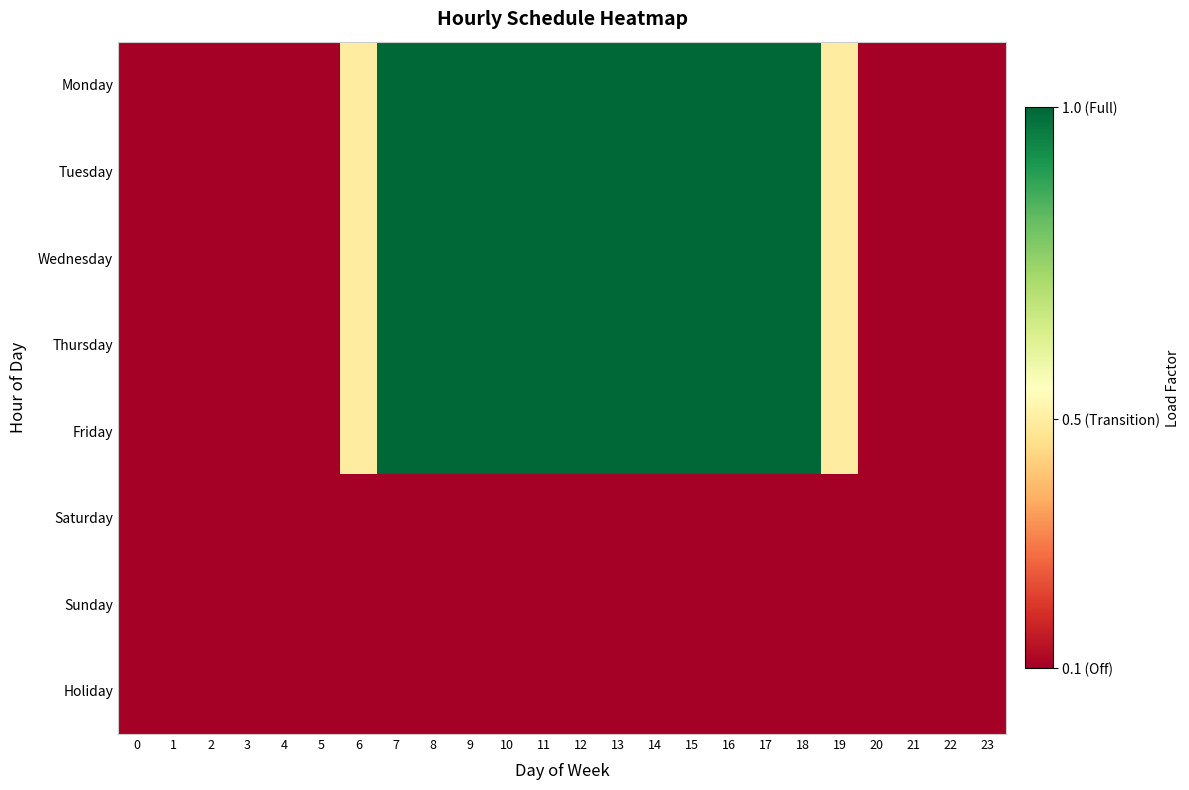

Reading left to right, what are all the values shown in this chart?

Monday: 0=0.1	1=0.1	2=0.1	3=0.1	4=0.1	5=0.1	6=0.5	7=1.0	8=1.0	9=1.0	10=1.0	11=1.0	12=1.0	13=1.0	14=1.0	15=1.0	16=1.0	17=1.0	18=1.0	19=0.5	20=0.1	21=0.1	22=0.1	23=0.1
Tuesday: 0=0.1	1=0.1	2=0.1	3=0.1	4=0.1	5=0.1	6=0.5	7=1.0	8=1.0	9=1.0	10=1.0	11=1.0	12=1.0	13=1.0	14=1.0	15=1.0	16=1.0	17=1.0	18=1.0	19=0.5	20=0.1	21=0.1	22=0.1	23=0.1
Wednesday: 0=0.1	1=0.1	2=0.1	3=0.1	4=0.1	5=0.1	6=0.5	7=1.0	8=1.0	9=1.0	10=1.0	11=1.0	12=1.0	13=1.0	14=1.0	15=1.0	16=1.0	17=1.0	18=1.0	19=0.5	20=0.1	21=0.1	22=0.1	23=0.1
Thursday: 0=0.1	1=0.1	2=0.1	3=0.1	4=0.1	5=0.1	6=0.5	7=1.0	8=1.0	9=1.0	10=1.0	11=1.0	12=1.0	13=1.0	14=1.0	15=1.0	16=1.0	17=1.0	18=1.0	19=0.5	20=0.1	21=0.1	22=0.1	23=0.1
Friday: 0=0.1	1=0.1	2=0.1	3=0.1	4=0.1	5=0.1	6=0.5	7=1.0	8=1.0	9=1.0	10=1.0	11=1.0	12=1.0	13=1.0	14=1.0	15=1.0	16=1.0	17=1.0	18=1.0	19=0.5	20=0.1	21=0.1	22=0.1	23=0.1
Saturday: 0=0.1	1=0.1	2=0.1	3=0.1	4=0.1	5=0.1	6=0.1	7=0.1	8=0.1	9=0.1	10=0.1	11=0.1	12=0.1	13=0.1	14=0.1	15=0.1	16=0.1	17=0.1	18=0.1	19=0.1	20=0.1	21=0.1	22=0.1	23=0.1
Sunday: 0=0.1	1=0.1	2=0.1	3=0.1	4=0.1	5=0.1	6=0.1	7=0.1	8=0.1	9=0.1	10=0.1	11=0.1	12=0.1	13=0.1	14=0.1	15=0.1	16=0.1	17=0.1	18=0.1	19=0.1	20=0.1	21=0.1	22=0.1	23=0.1
Holiday: 0=0.1	1=0.1	2=0.1	3=0.1	4=0.1	5=0.1	6=0.1	7=0.1	8=0.1	9=0.1	10=0.1	11=0.1	12=0.1	13=0.1	14=0.1	15=0.1	16=0.1	17=0.1	18=0.1	19=0.1	20=0.1	21=0.1	22=0.1	23=0.1